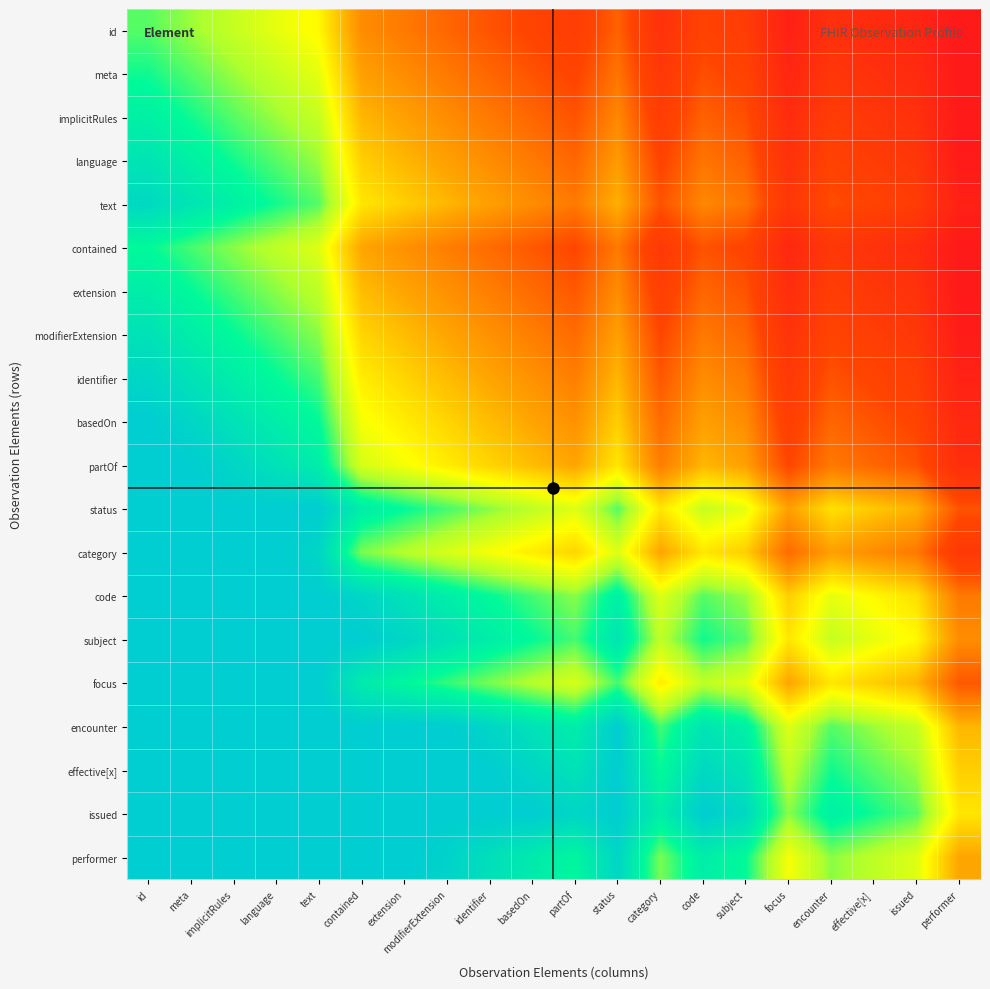

Between text and basedOn, which series saw the biggest shift?

text